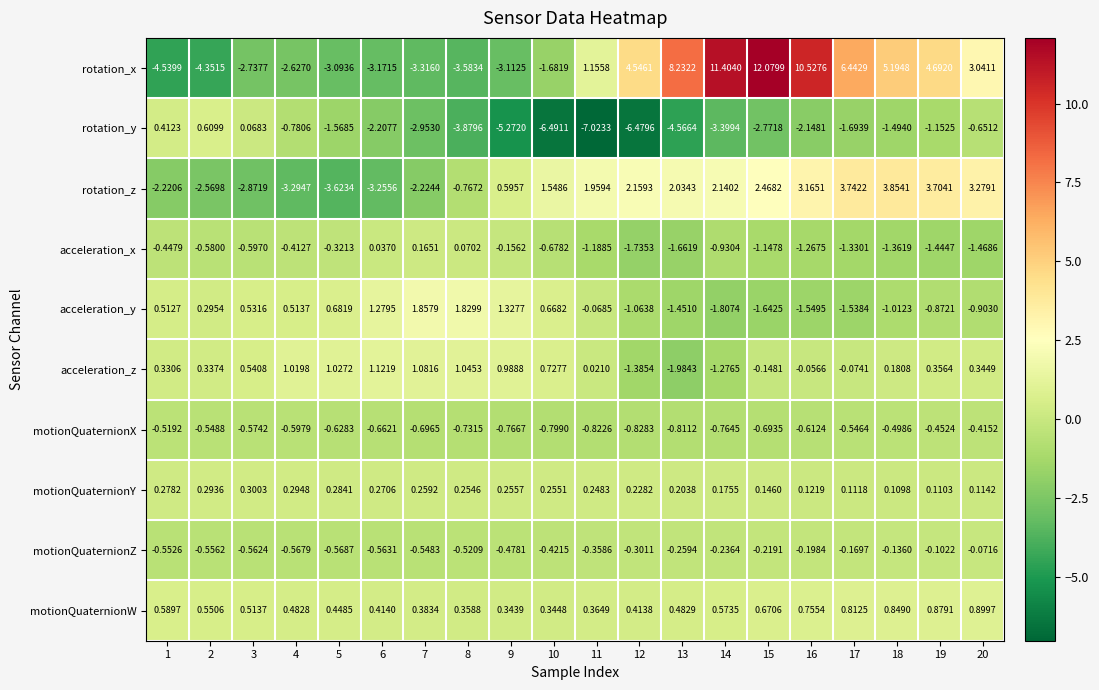

Which series has the widest spread of values?

rotation_x